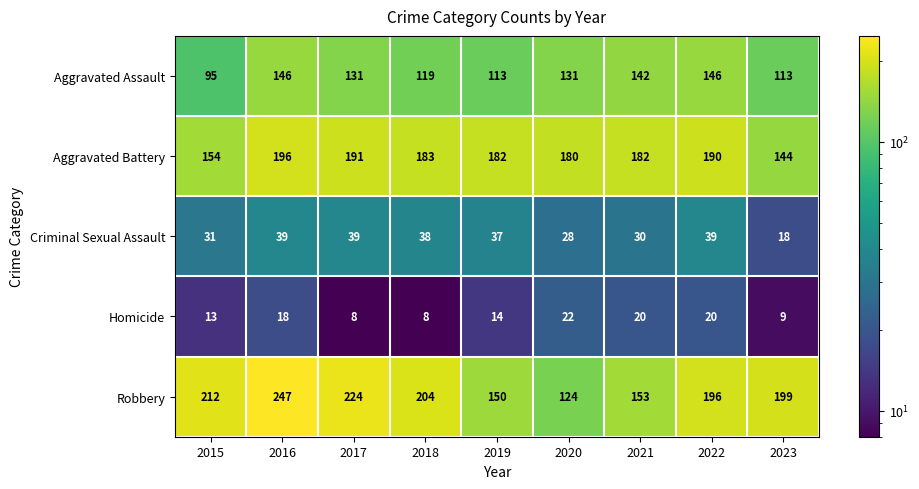

What is the difference between the highest and lowest values at 2022?

176